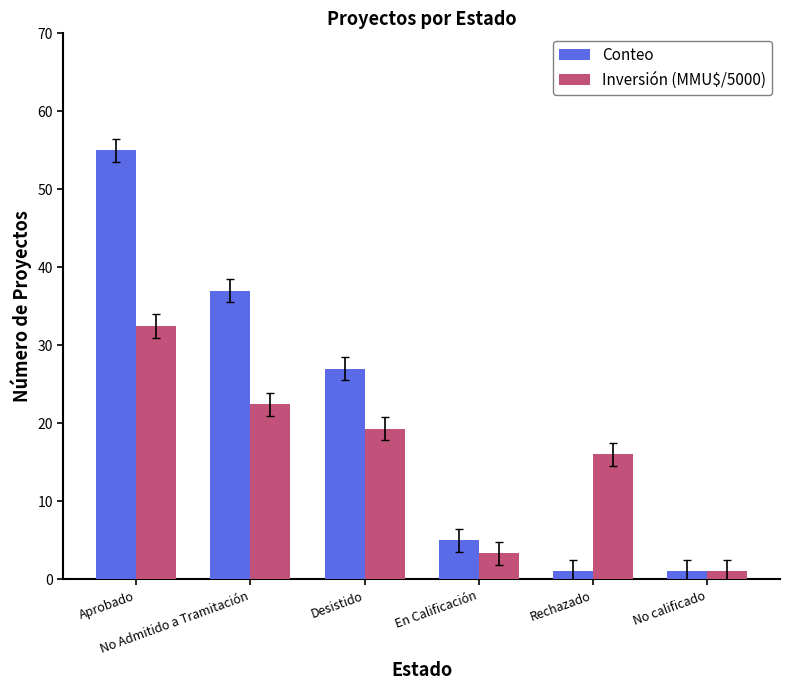

Which category has the lowest value in the Inversión (MMU$/5000) series?

No calificado